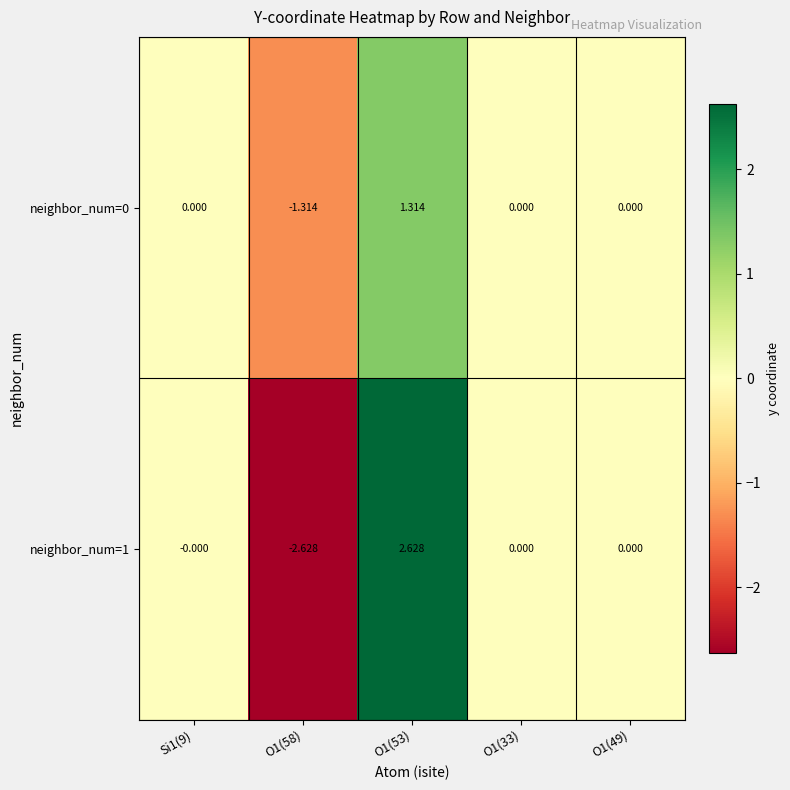

Count the number of categories in the chart.

5